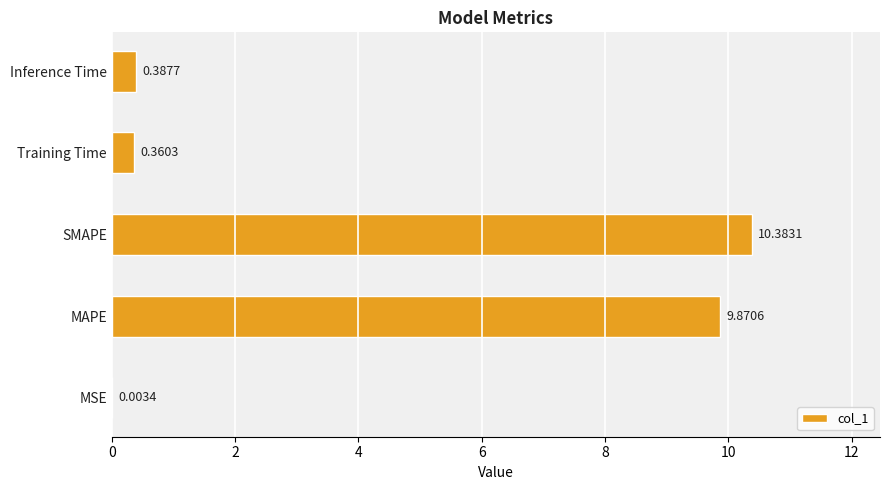

What is the ratio of the value at SMAPE to the value at MAPE?

1.1